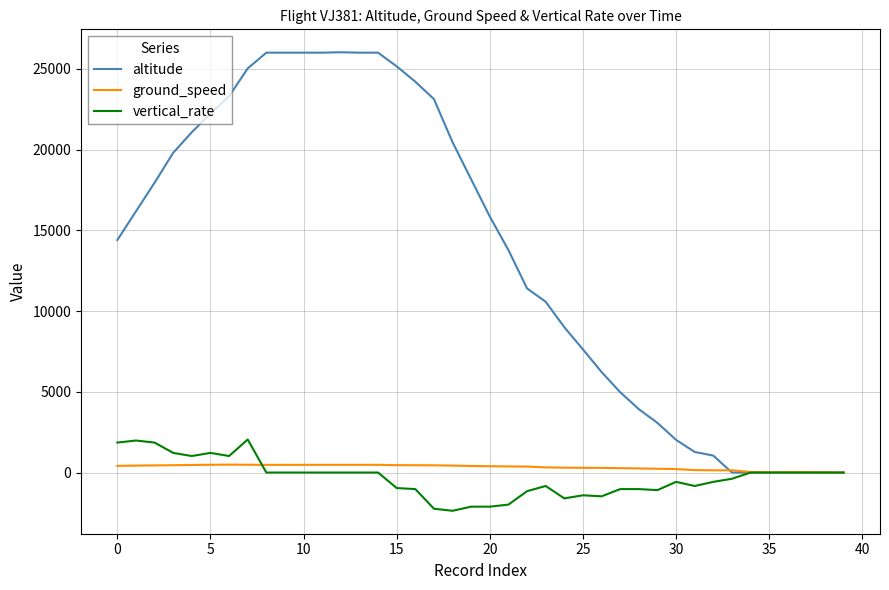

Which series changed the most between 10 and 35?

altitude